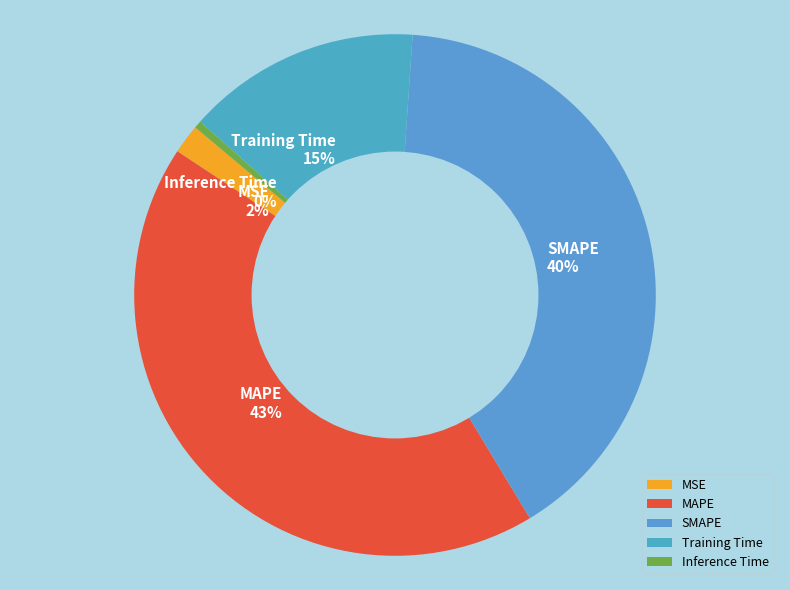

Which slice is the largest?

MAPE